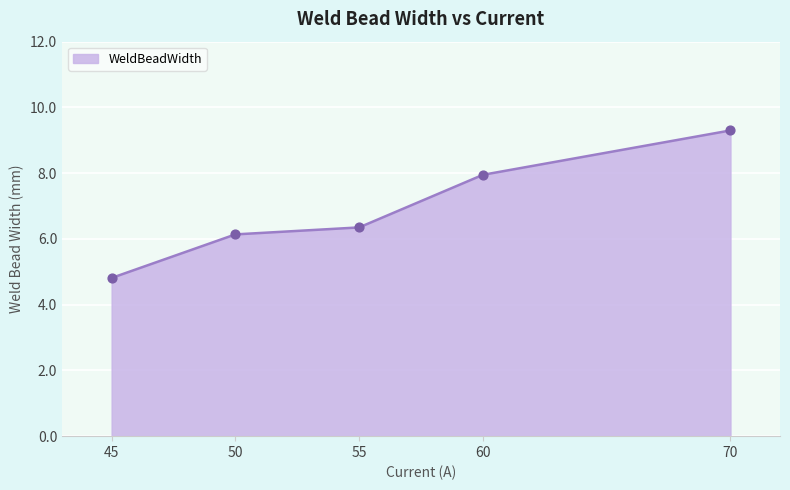

Approximately how many times larger is the value at 50 compared to 70?

0.7